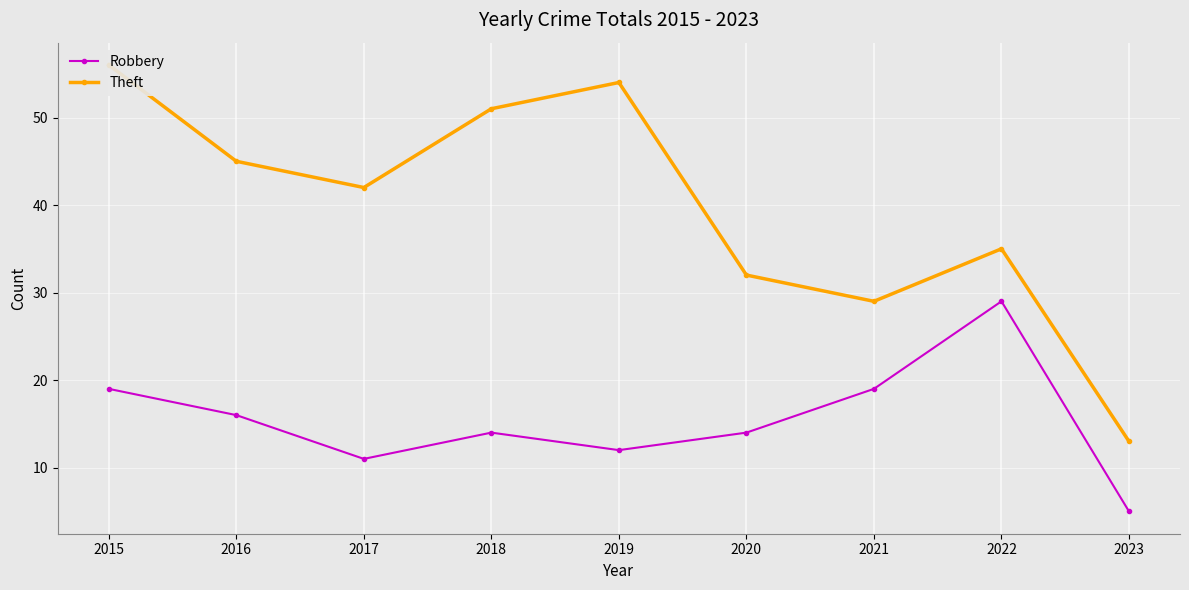

At 2017, list the series in order from smallest to largest.

Robbery, Theft